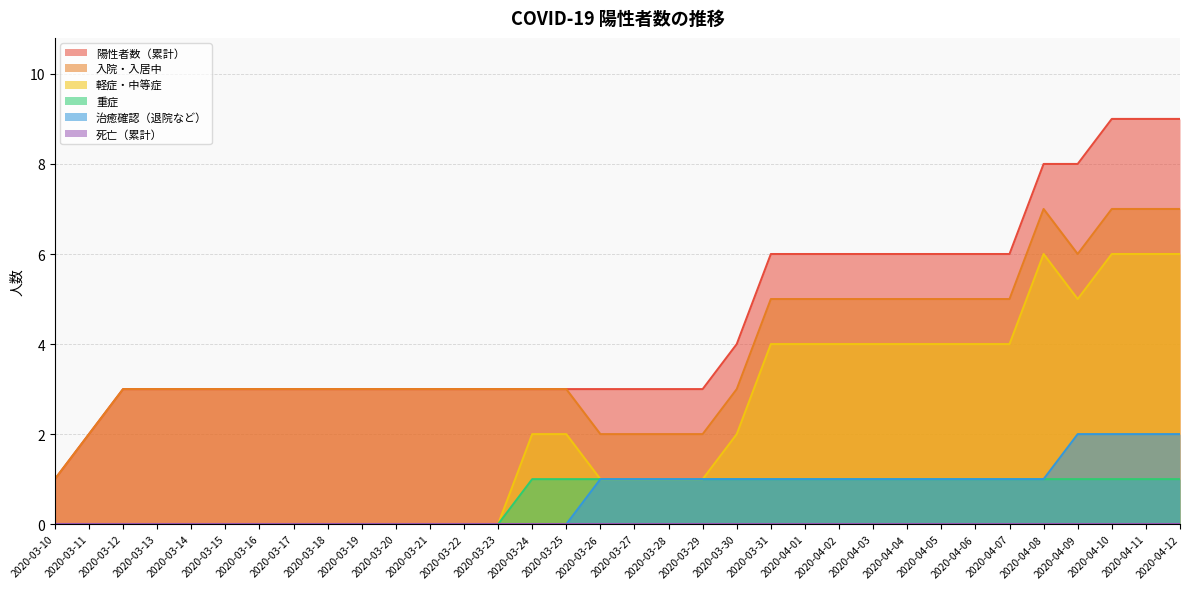

What is the approximate value of 重症 at 2020-03-31?

1